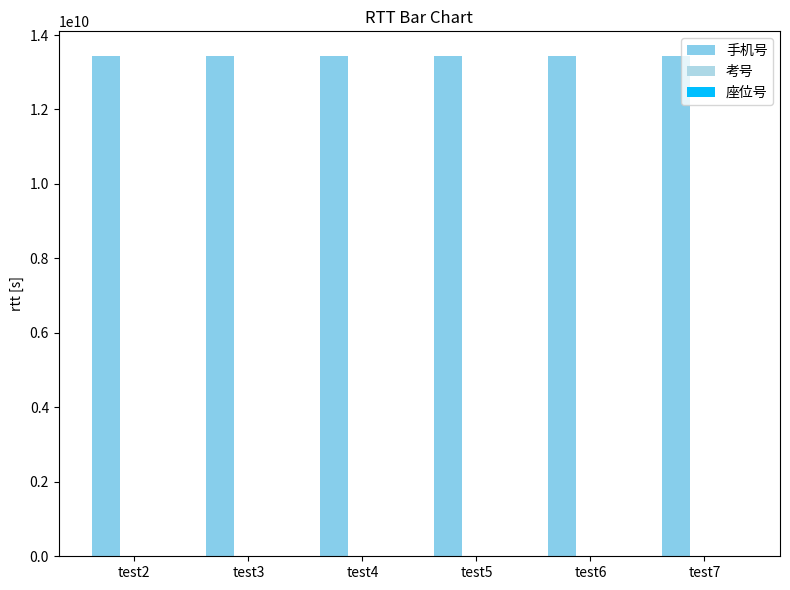

What is the greatest value displayed?

13428038116